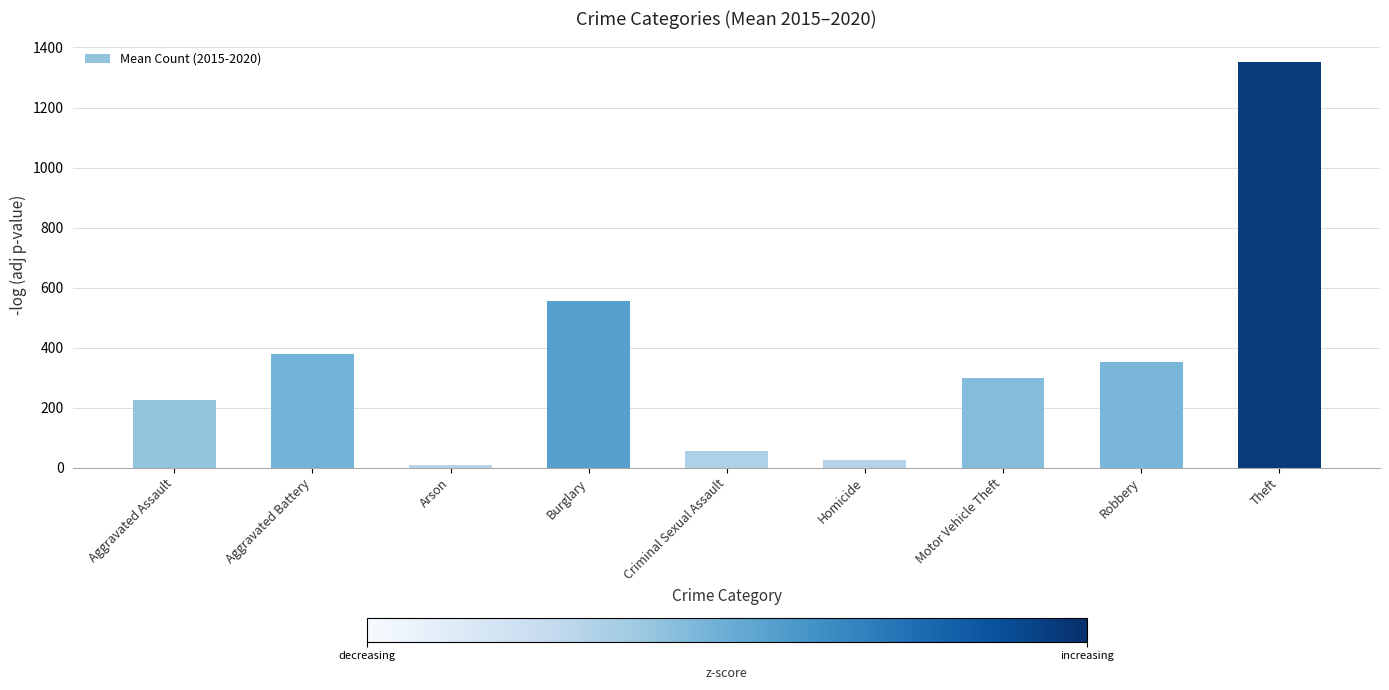

What position from the right is Criminal Sexual Assault?

5